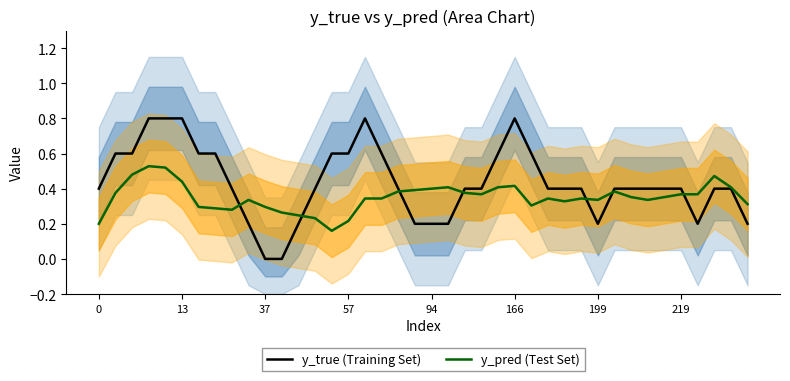

True or false: y_pred (Test Set) has a value of 0.1 at 57.

False